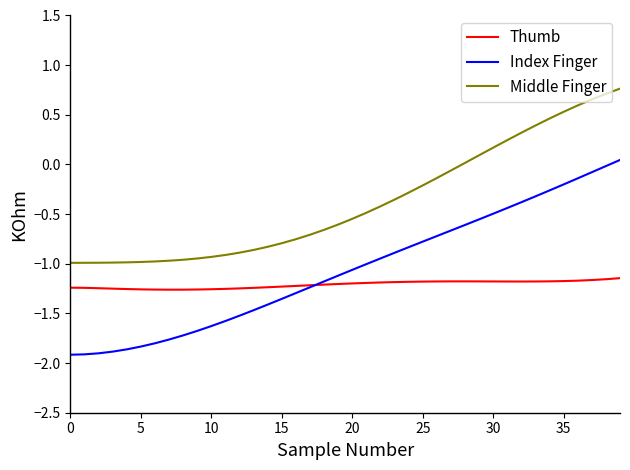

Which series has the largest total across all categories?

Middle Finger